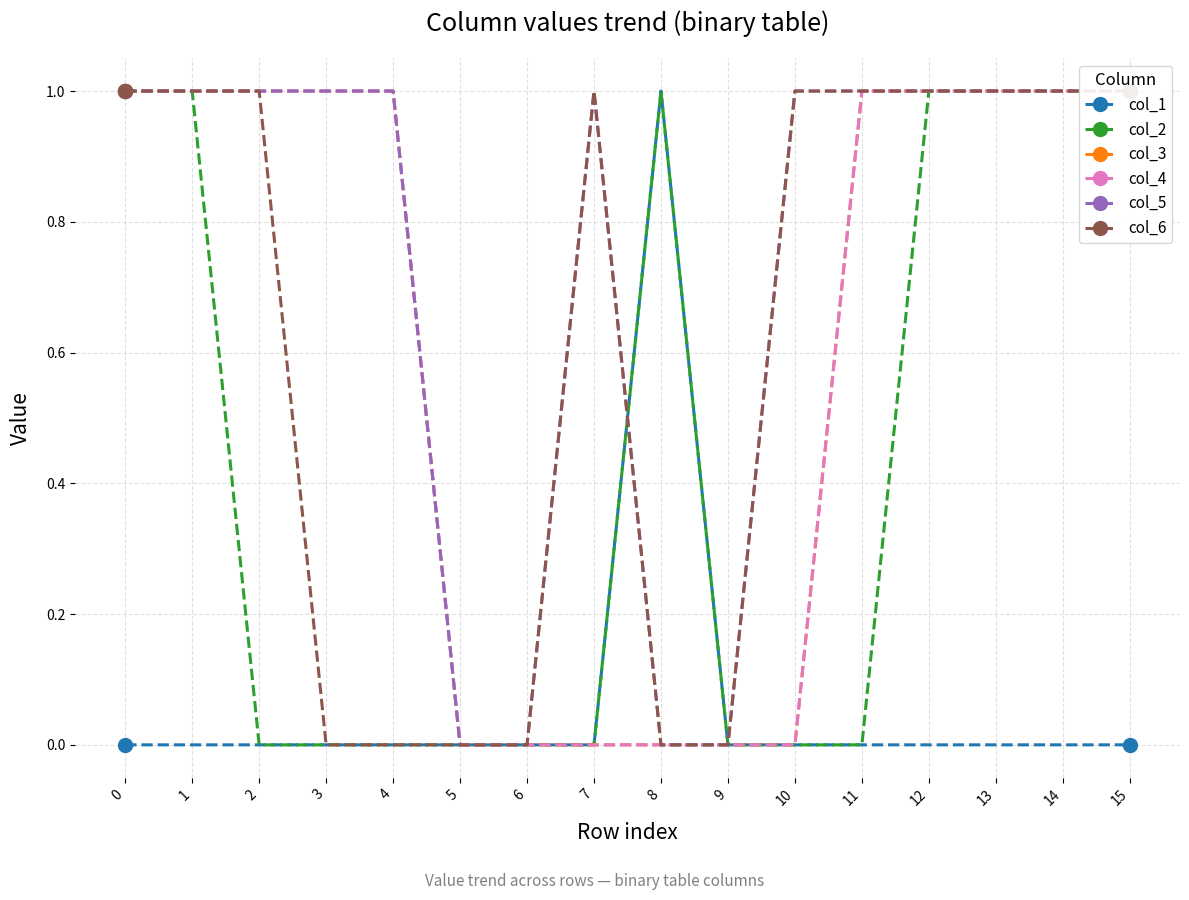

What is the value of the col_2 point at the 16th from the left?

1